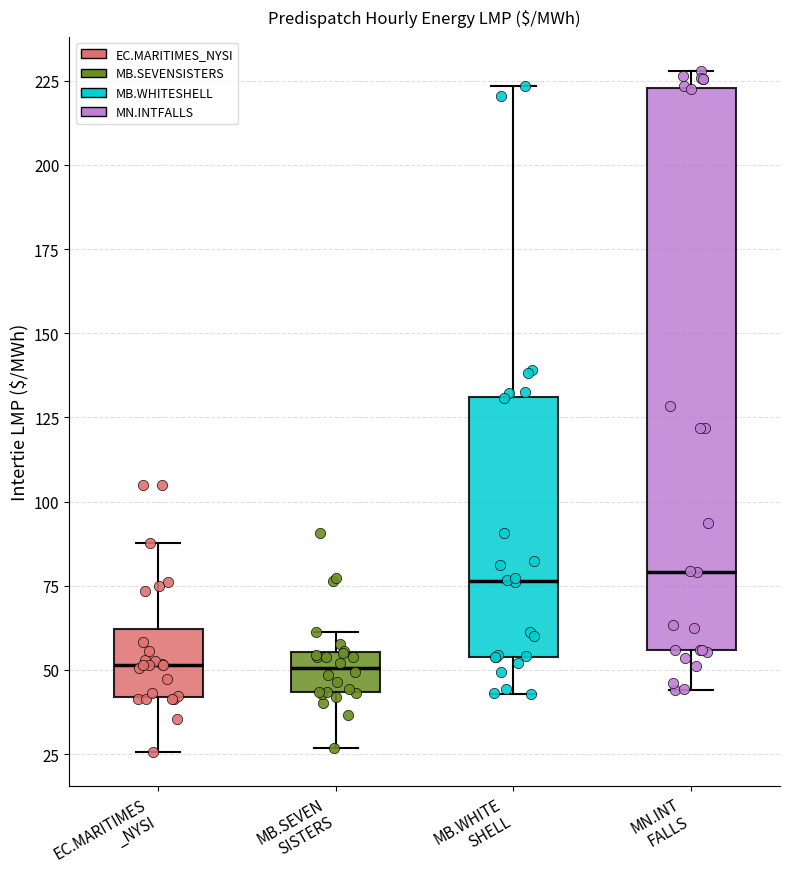

Which box is the tallest, from its lower edge to its upper edge?

MN.INT FALLS